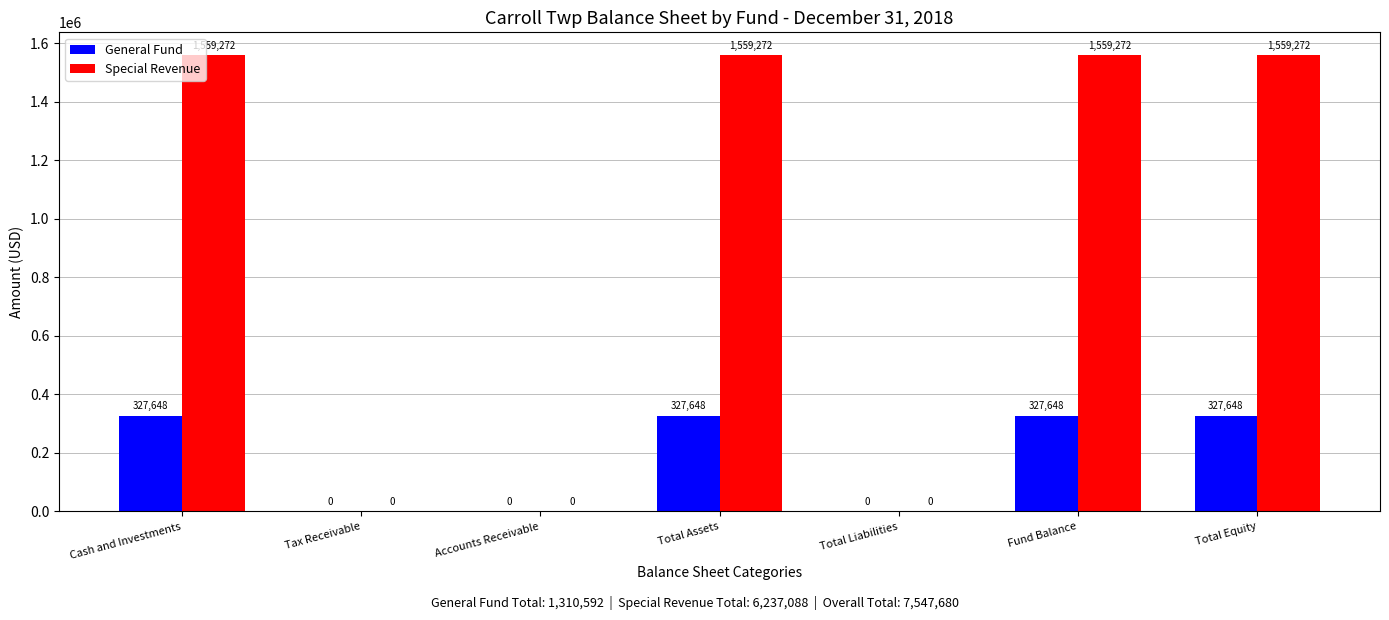

Read the Special Revenue value at Total Assets, to the nearest 10.

1559270